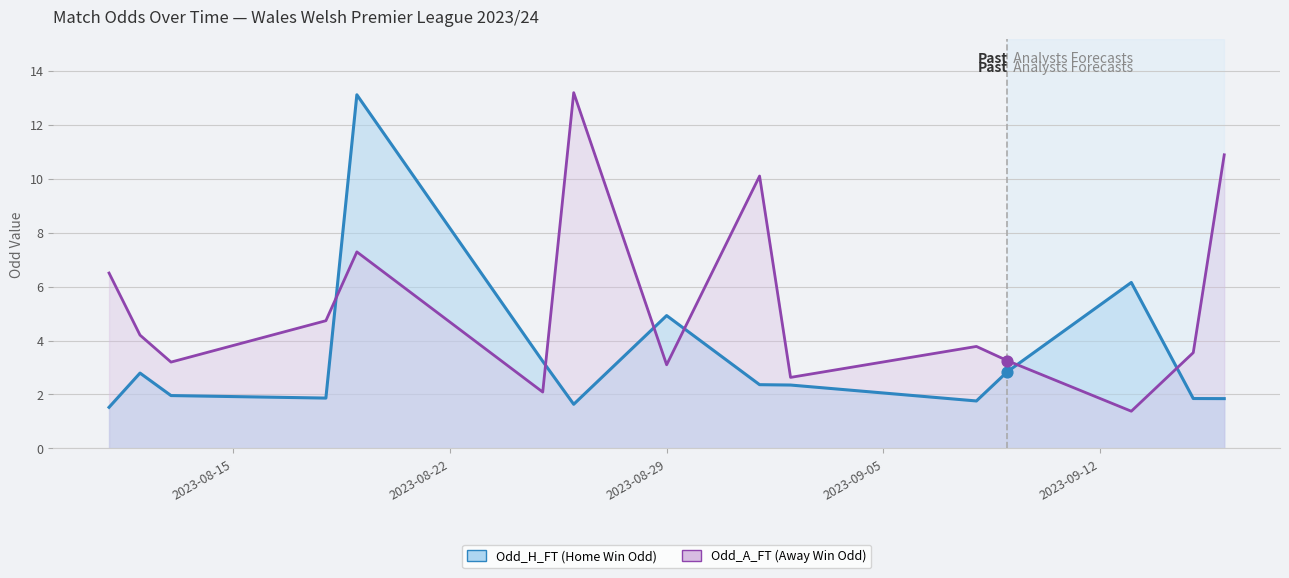

Which series has the largest total across all categories?

Odd_A_FT